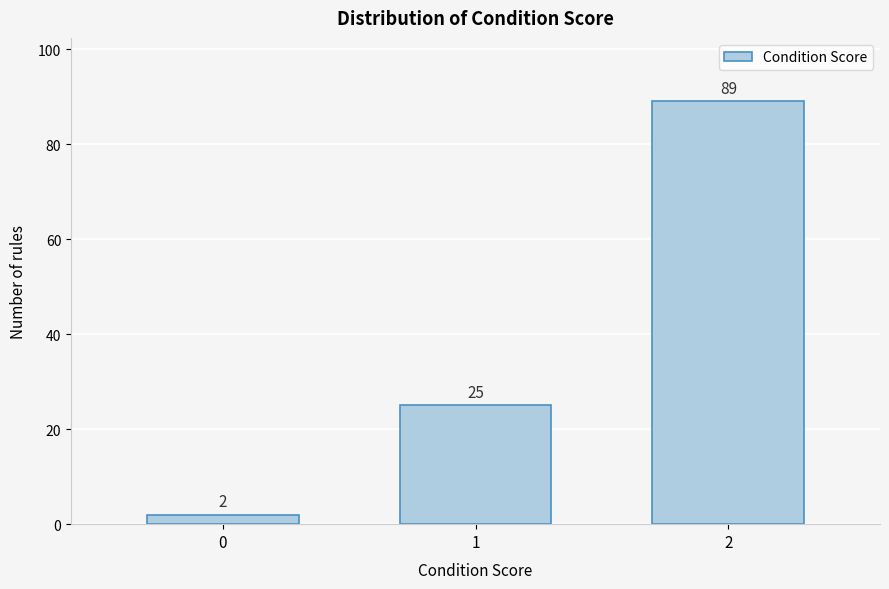

Reading right to left, list all the values displayed in this chart.

89	25	2